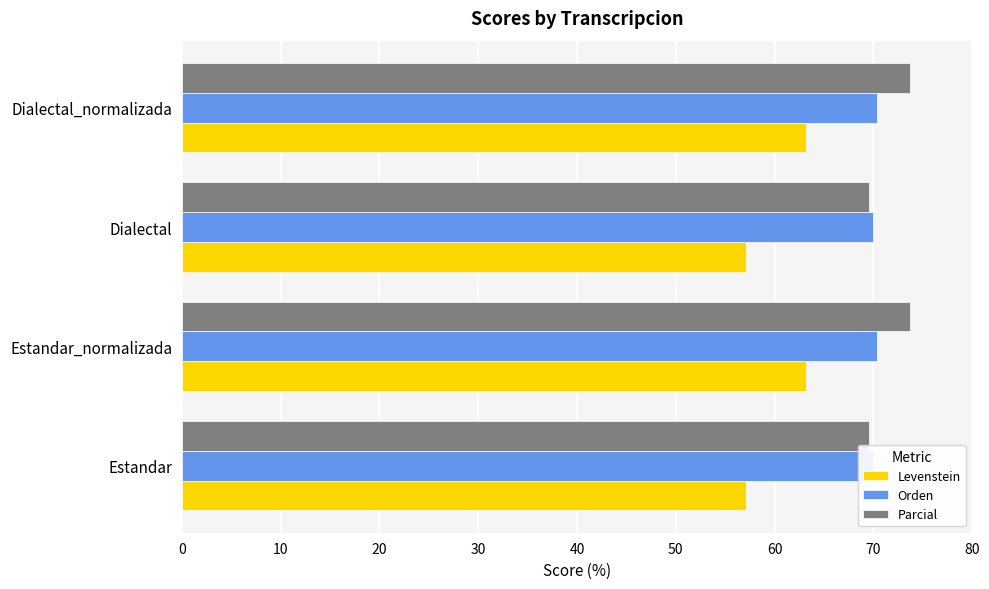

What is the value of the Orden bar at the 4th from the left?

70.4